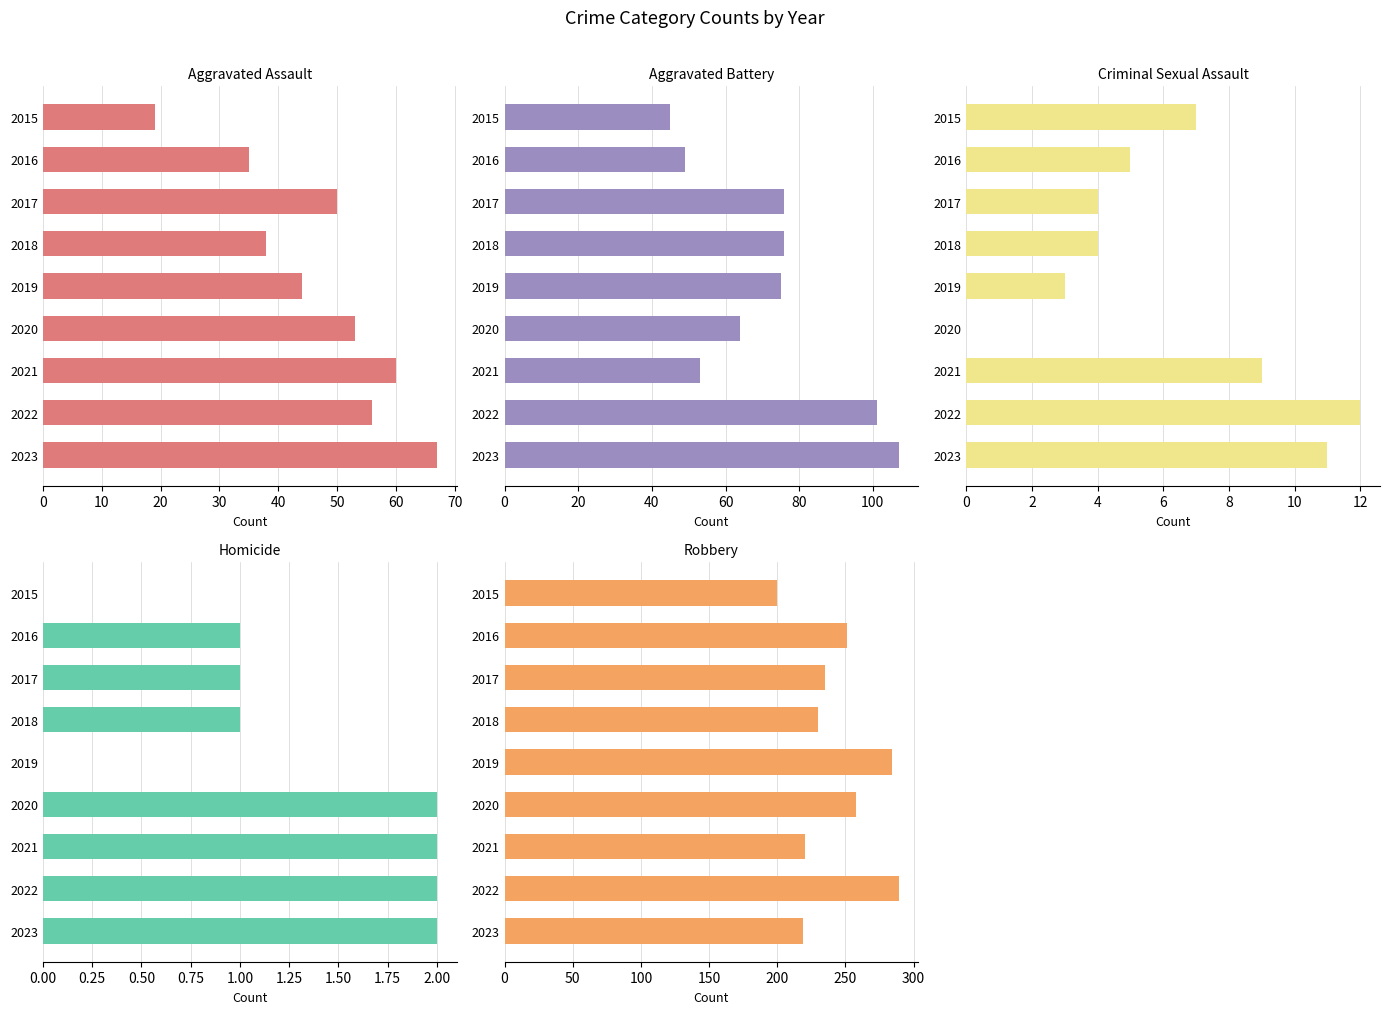

The value of Robbery at 2021 is 57. True or false?

False